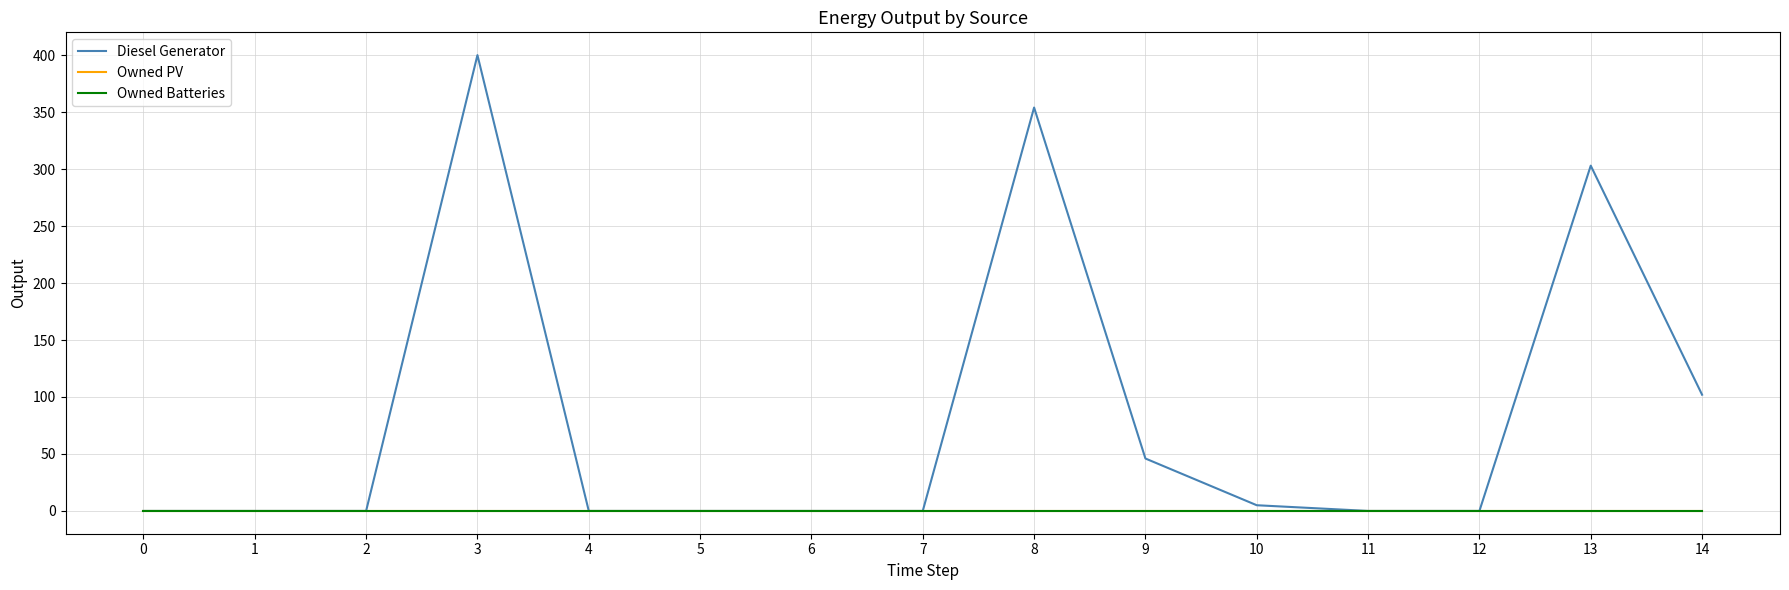

Does the chart have visible grid lines?

Yes